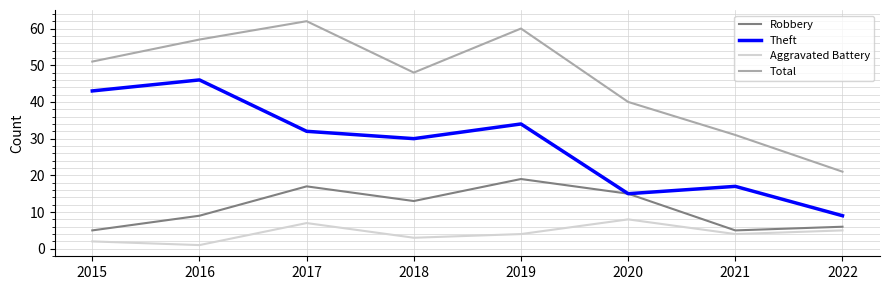

True or false: Robbery has more than 1 points higher than both neighbors.

True